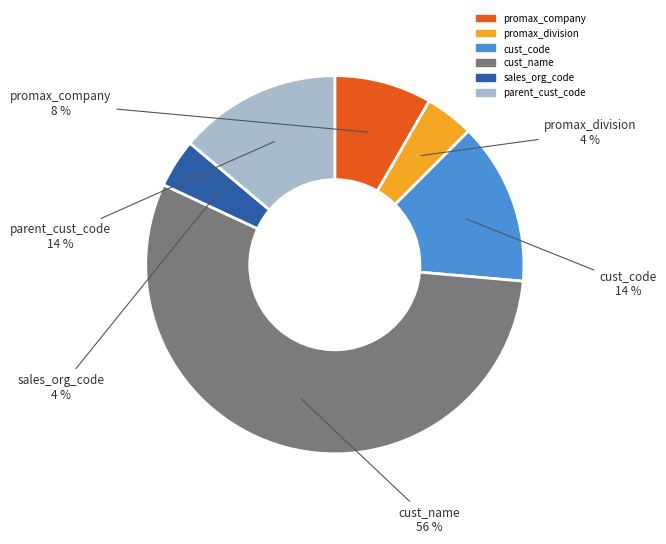

To the nearest percent, what is the difference between the promax_company and sales_org_code slice percentages?

4%